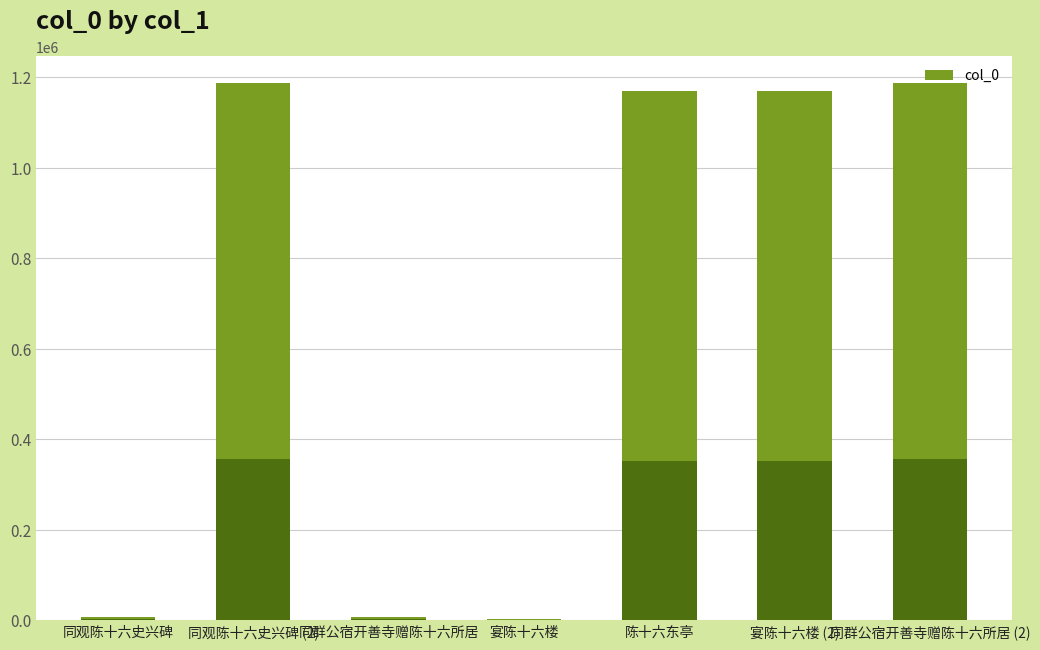

What is the difference between the maximum and minimum values?

1183734